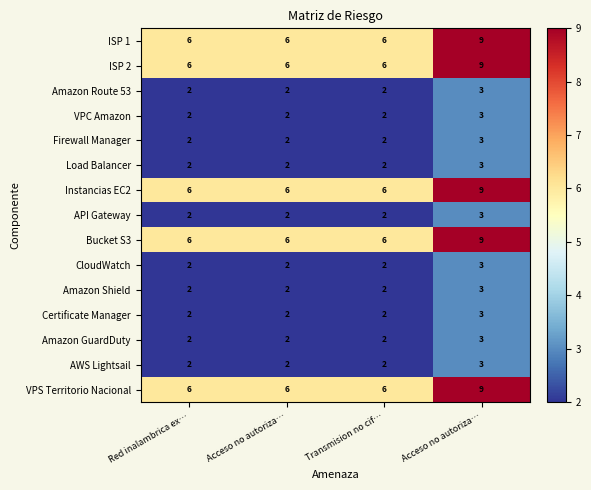

How many series are shown in this chart?

15